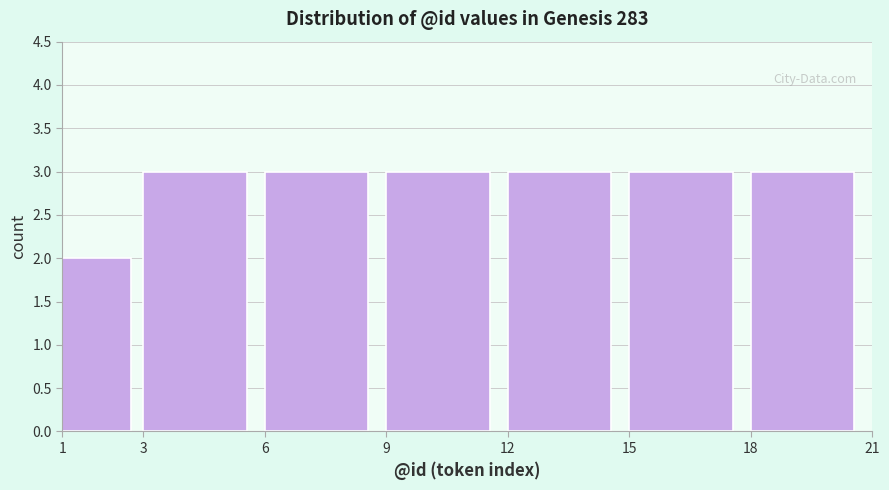

Reading left to right, transcribe this chart: for each bar, give the range it covers on the x-axis and its height. The values are not printed on the chart, so give them approximately, as read against the axis.

1 to 3: 2
3 to 6: 3
6 to 9: 3
9 to 12: 3
12 to 15: 3
15 to 18: 3
18 to 21: 3